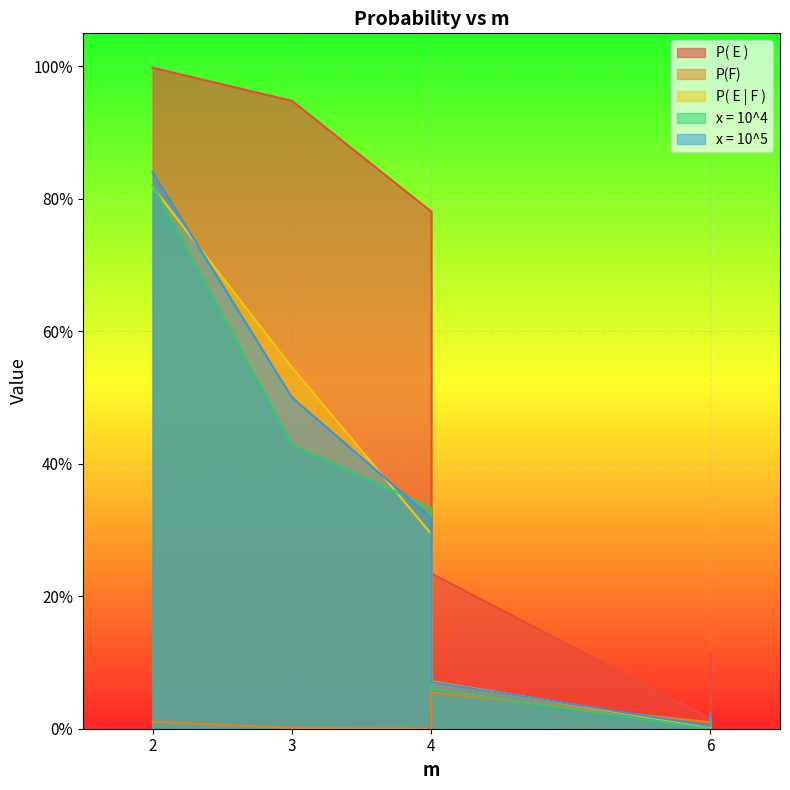

Is the value of P(F) at 2 greater than the value of P( E | F ) at 3?

No